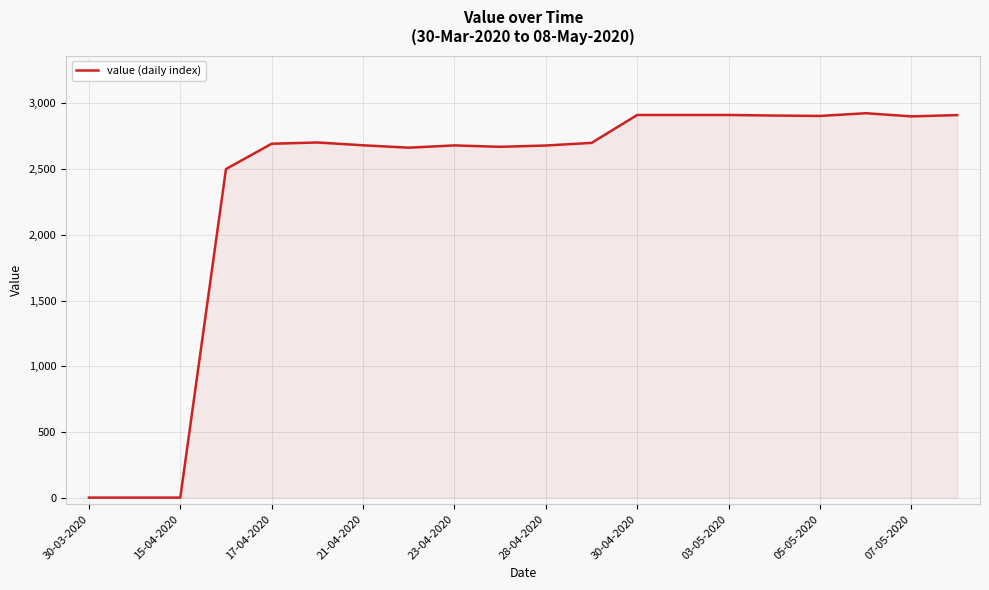

How many lines are shown in the chart?

1